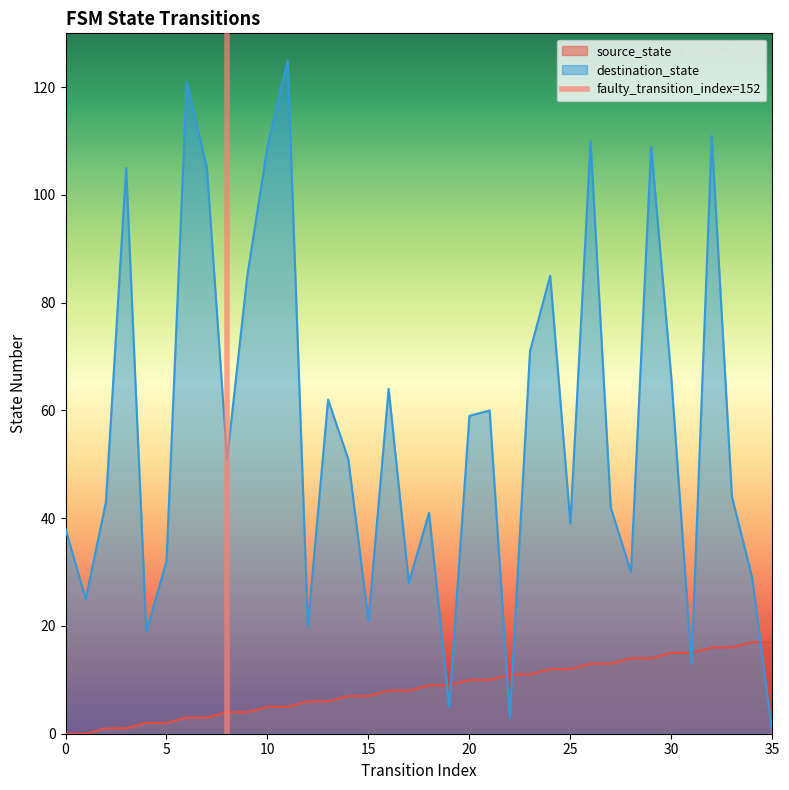

What is the value of the 2nd point from the left?

1